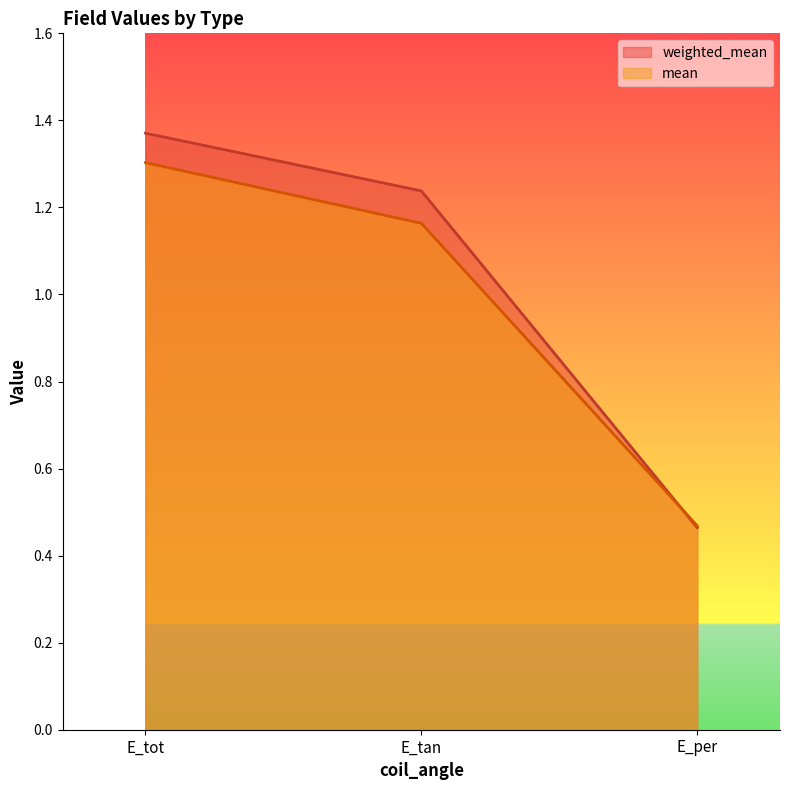

How many lines are shown in the chart?

2